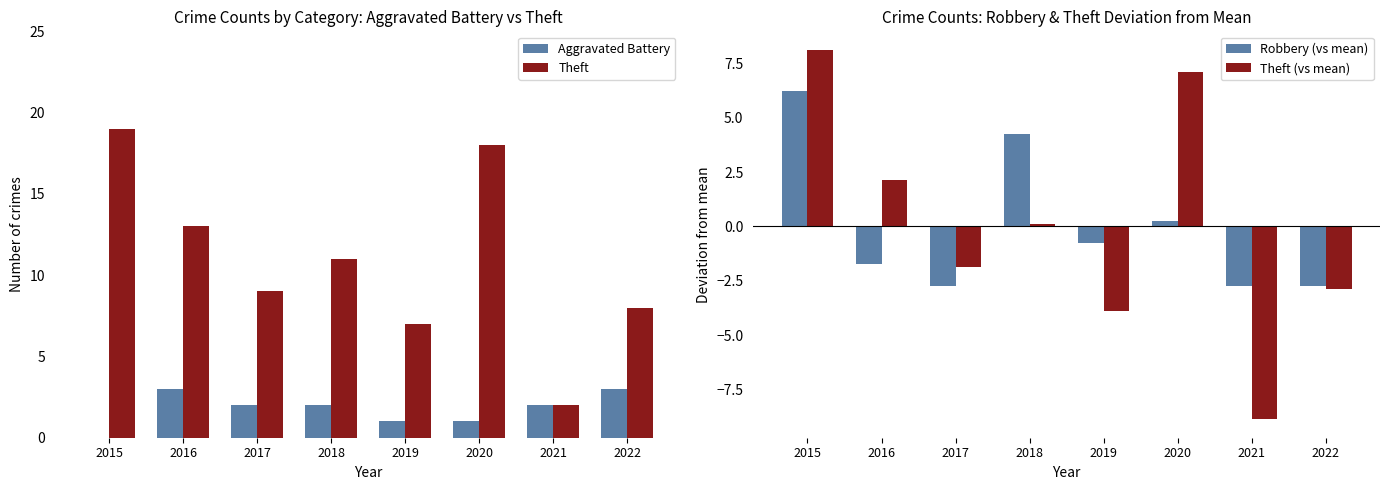

Which series has the widest spread of values?

Theft